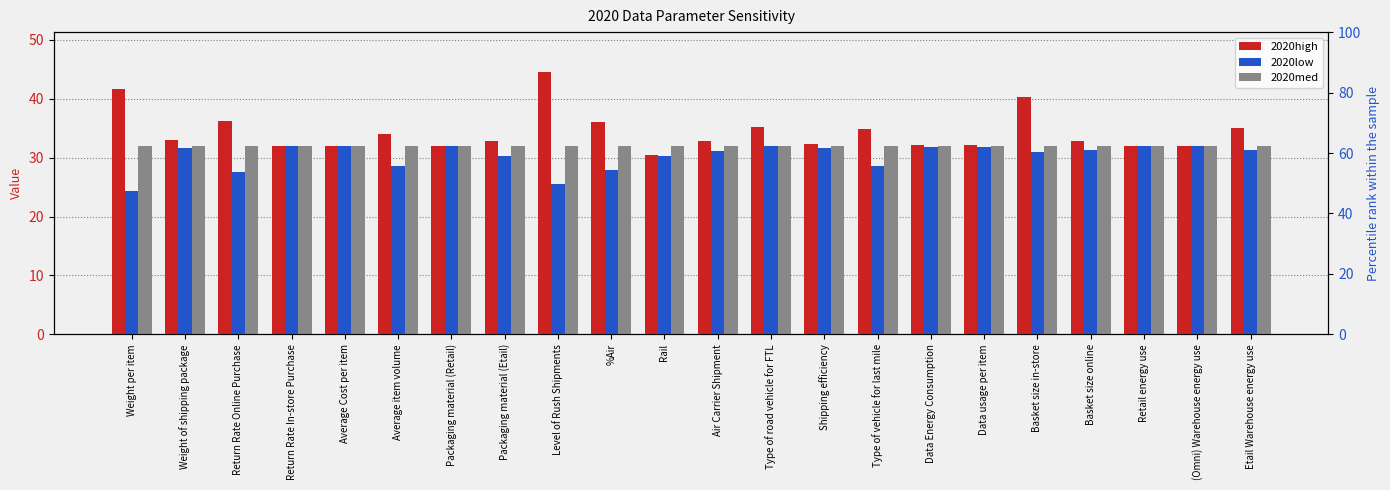

What is the value of the 2020low bar at the 13th from the left?

32.0